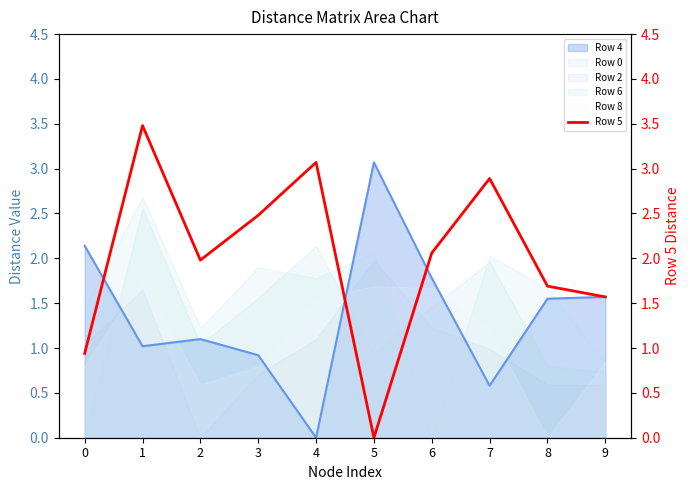

True or false: the data shows 1.7 at 8.

True